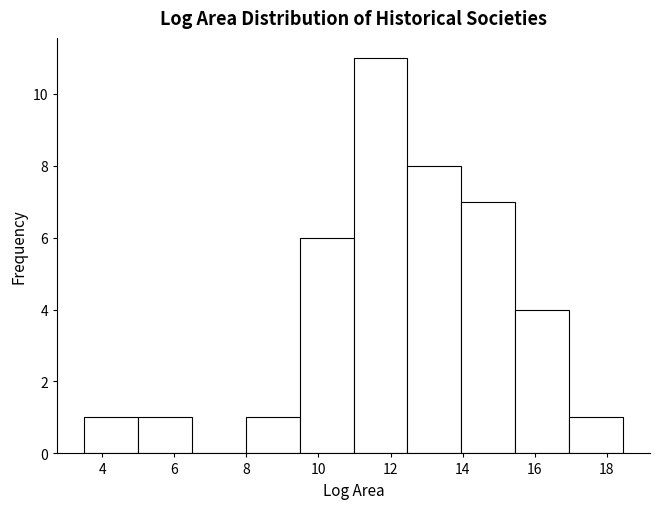

Over which range of the x-axis is the bar tallest?

11.0 to 12.4